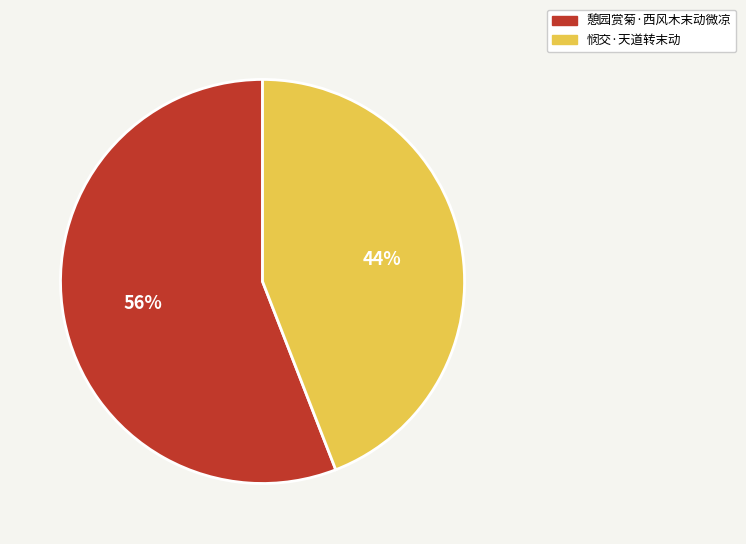

True or false: 悯交·天道转末动 accounts for 44% of the total.

True